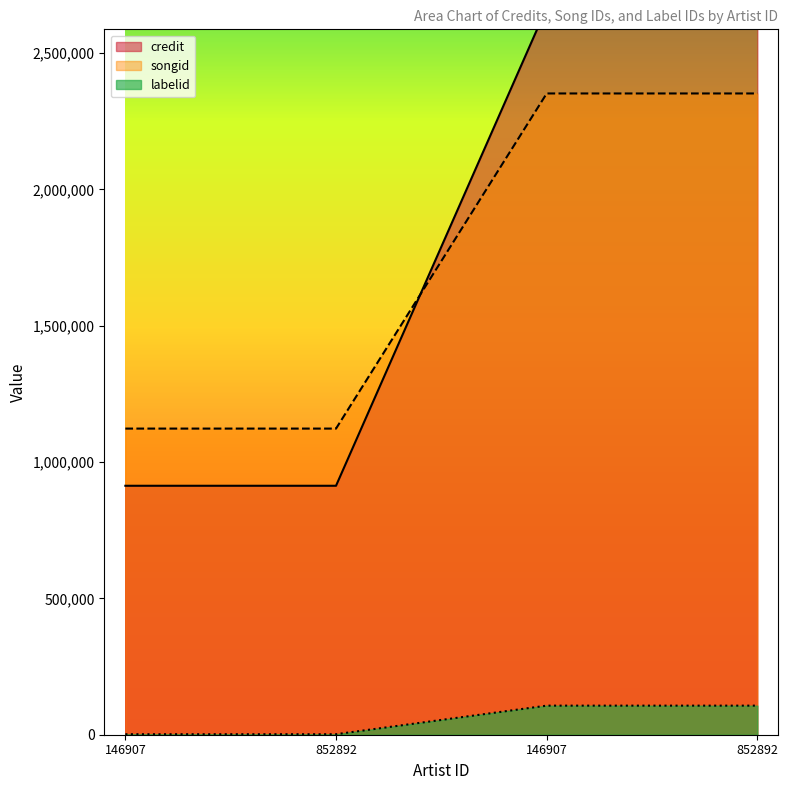

At which category does the chart reach its peak across all series?

146907